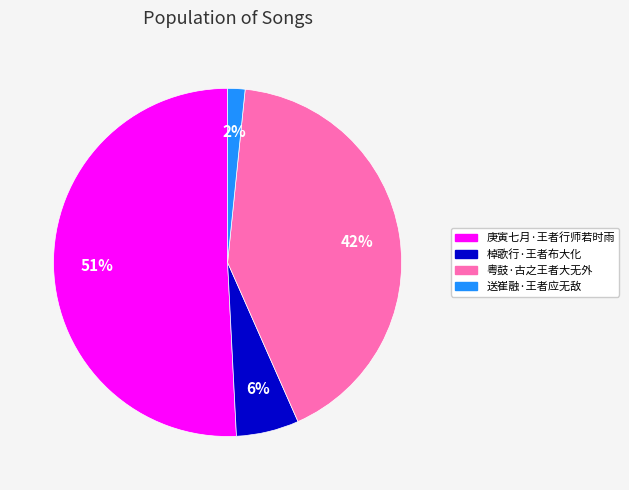

To the nearest percent, what percentage of the pie is 棹歌行·王者布大化?

6%